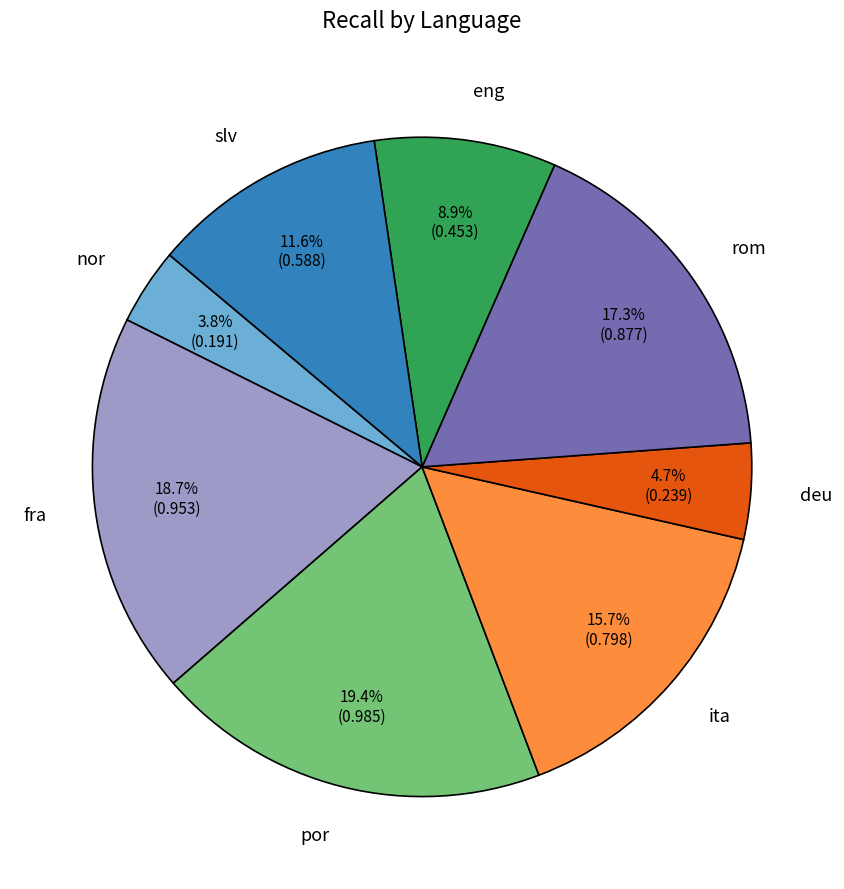

Does slv account for over 50% of the chart?

No